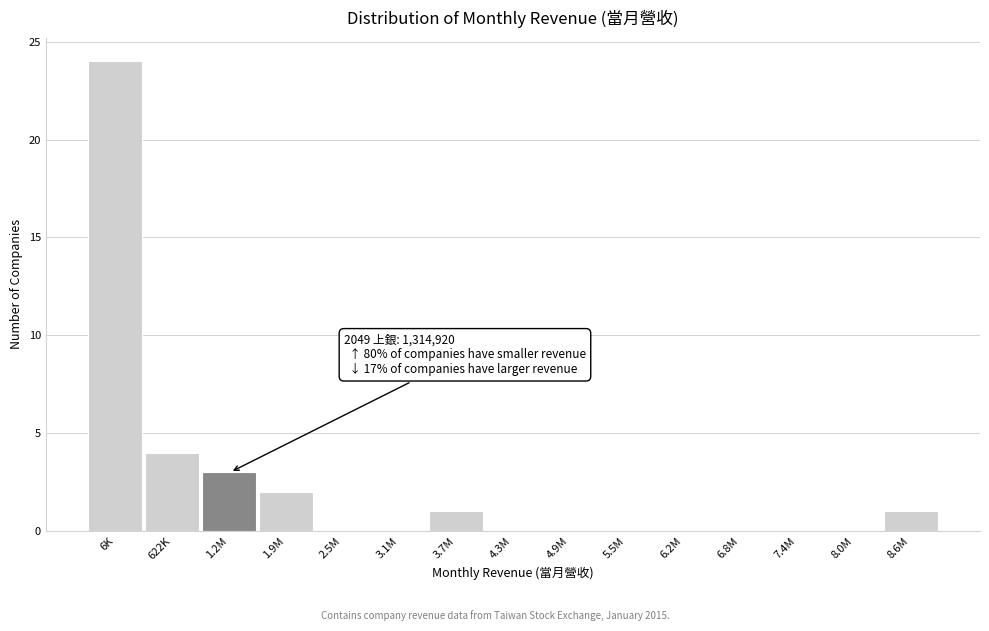

Reading left to right, transcribe all the data shown in this chart.

6K=24	622K=4	1.2M=3	1.9M=2	2.5M=0	3.1M=0	3.7M=1	4.3M=0	4.9M=0	5.5M=0	6.2M=0	6.8M=0	7.4M=0	8.0M=0	8.6M=1